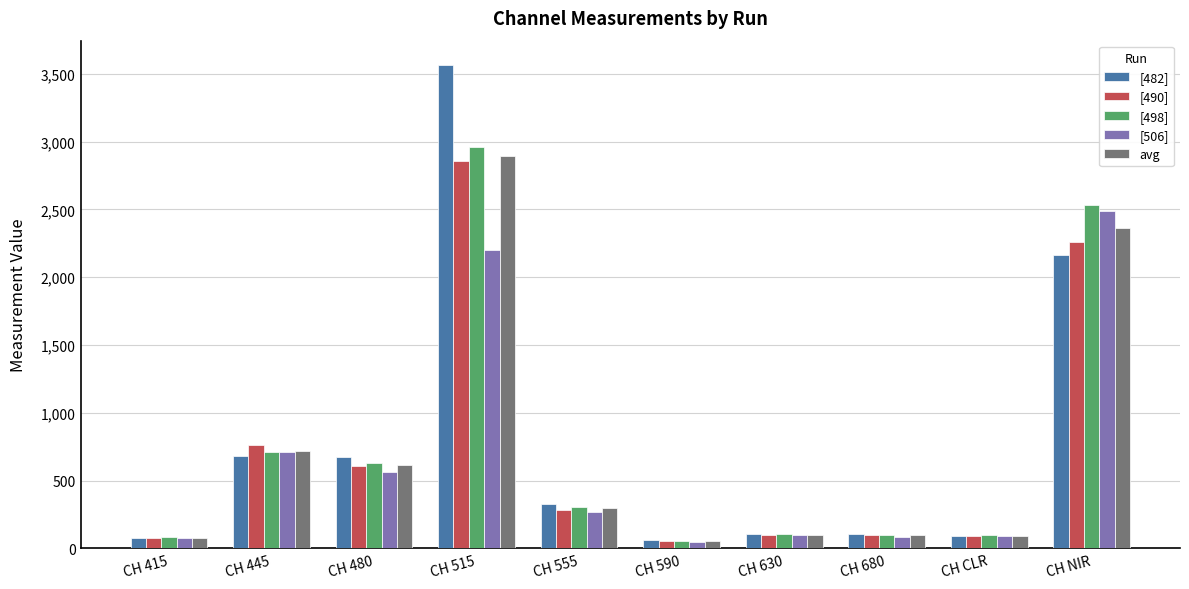

At which label does [498] first exceed 308?

CH 445